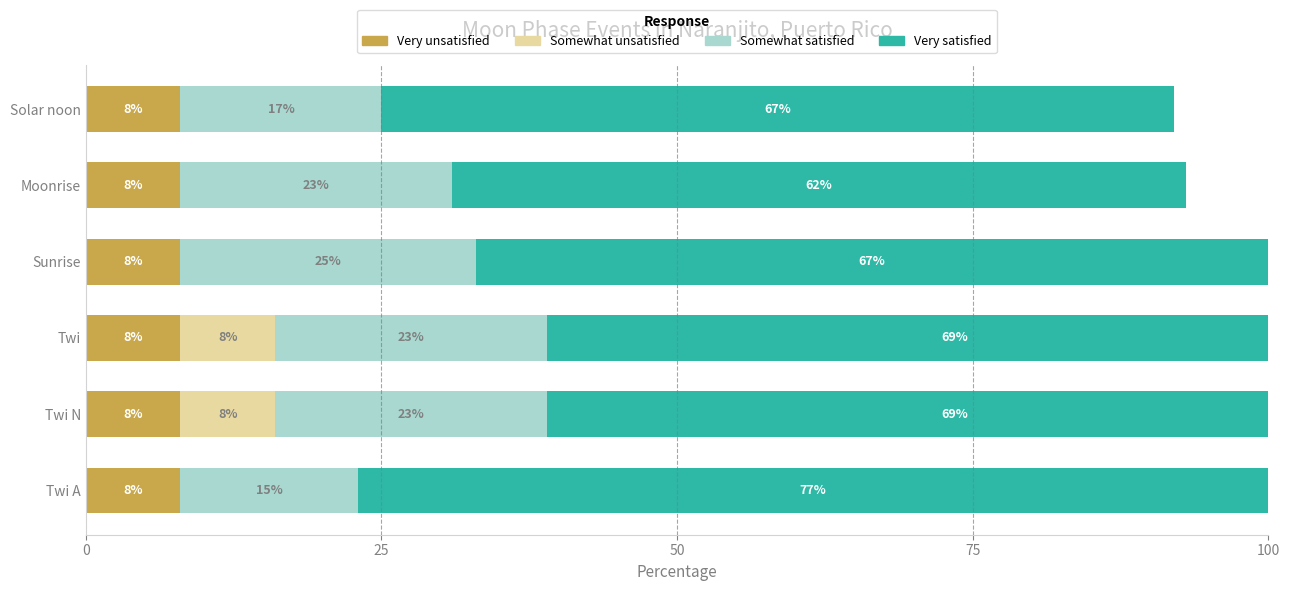

What is the difference between the maximum and minimum values in the Very satisfied series?

15.0